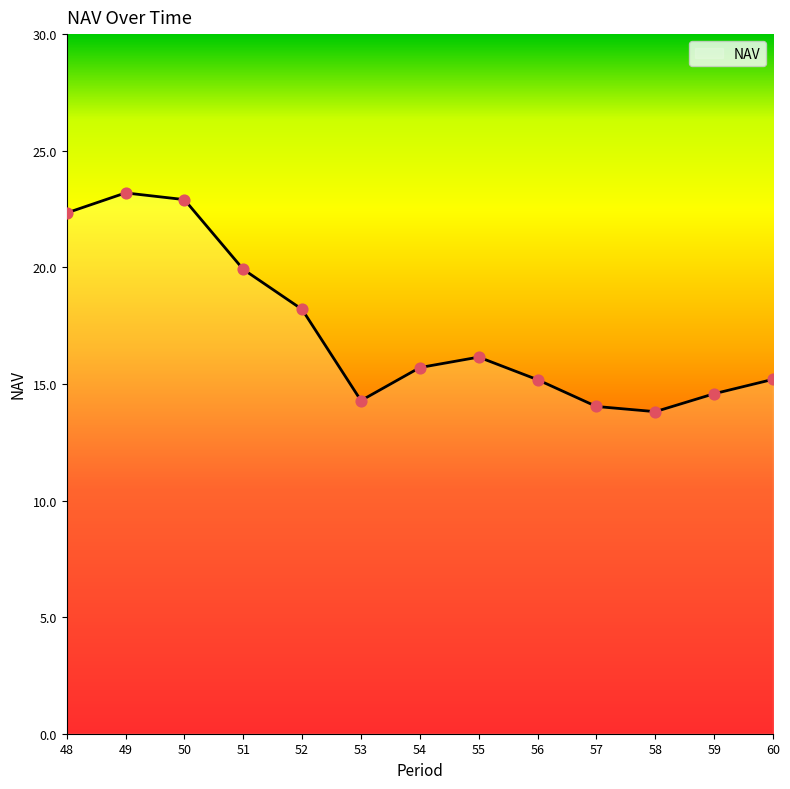

Which has a higher value, 54 or 51?

51